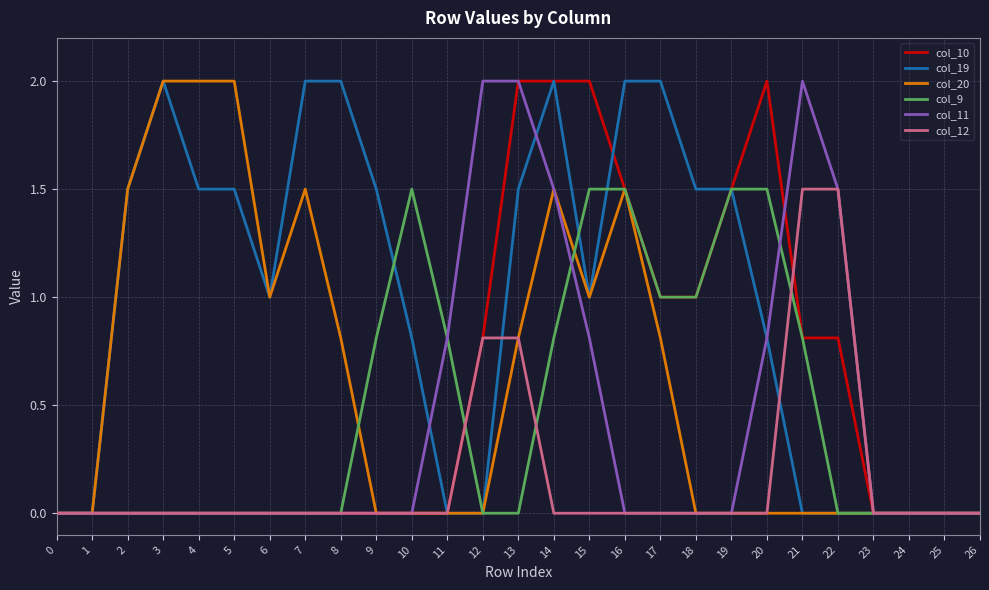

Is the value of col_12 at 7 greater than the value of col_19 at 18?

No